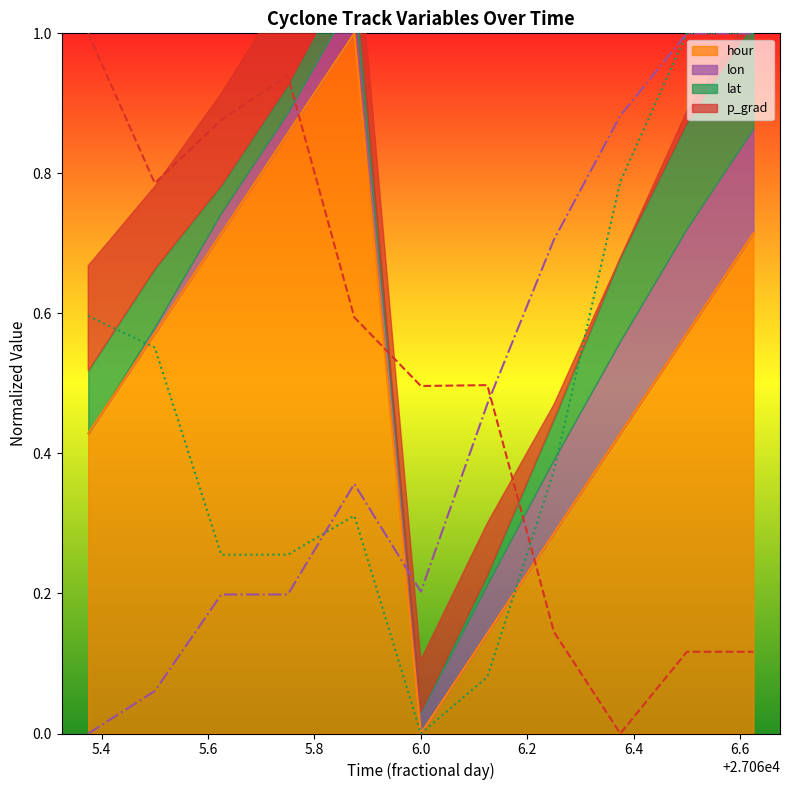

At 27065.375, list the series in order from smallest to largest.

lon, hour, lat, p_grad